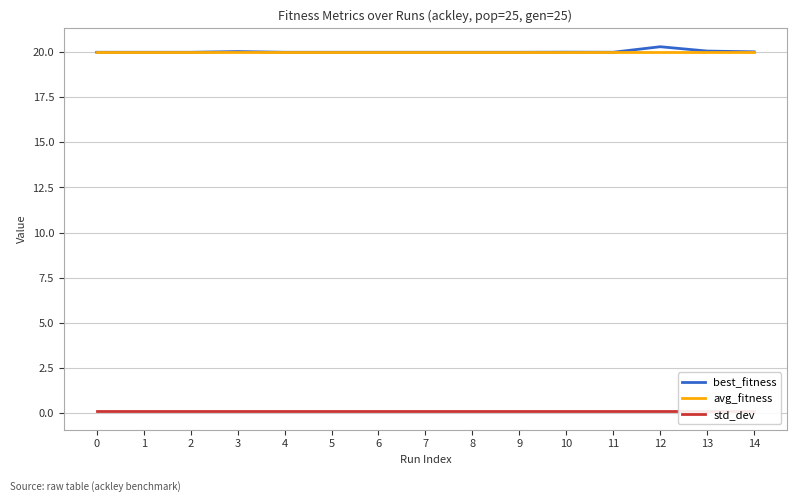

Which series changed the most between 0 and 11?

best_fitness